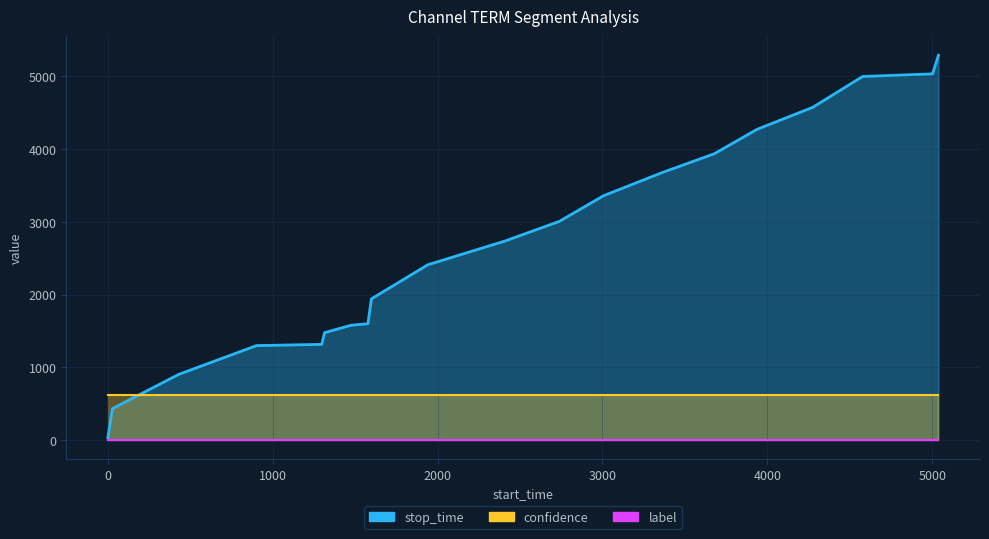

The stop_time series shows 3006.0 at 2738. True or false?

True